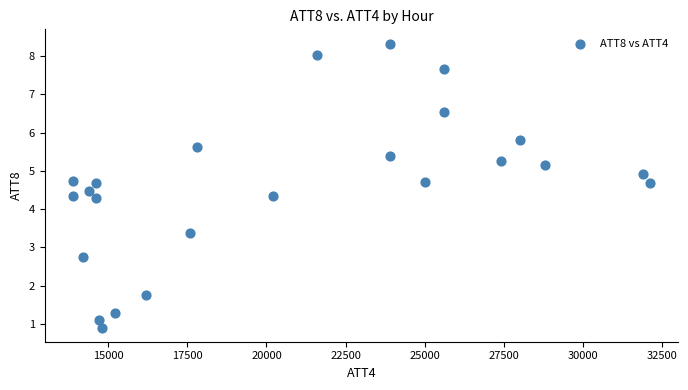

What is the range of X values (max minus min)?

18200.0